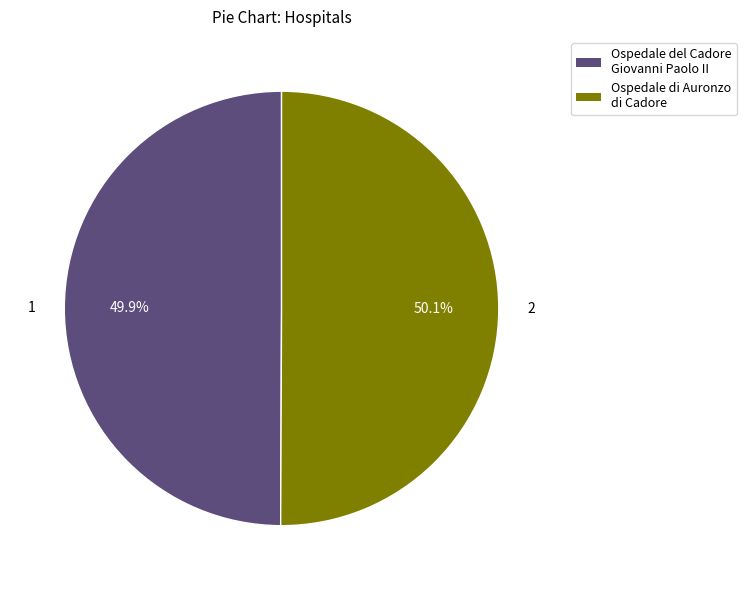

Is the sum of Ospedale di Auronzo di Cadore and Ospedale del Cadore Giovanni Paolo II greater than half?

Yes